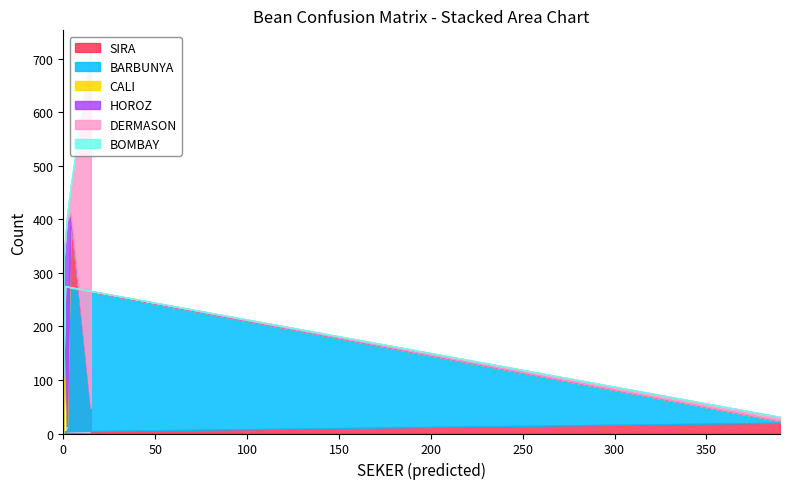

Between BARBUNYA and SIRA, which series saw the biggest shift?

SIRA